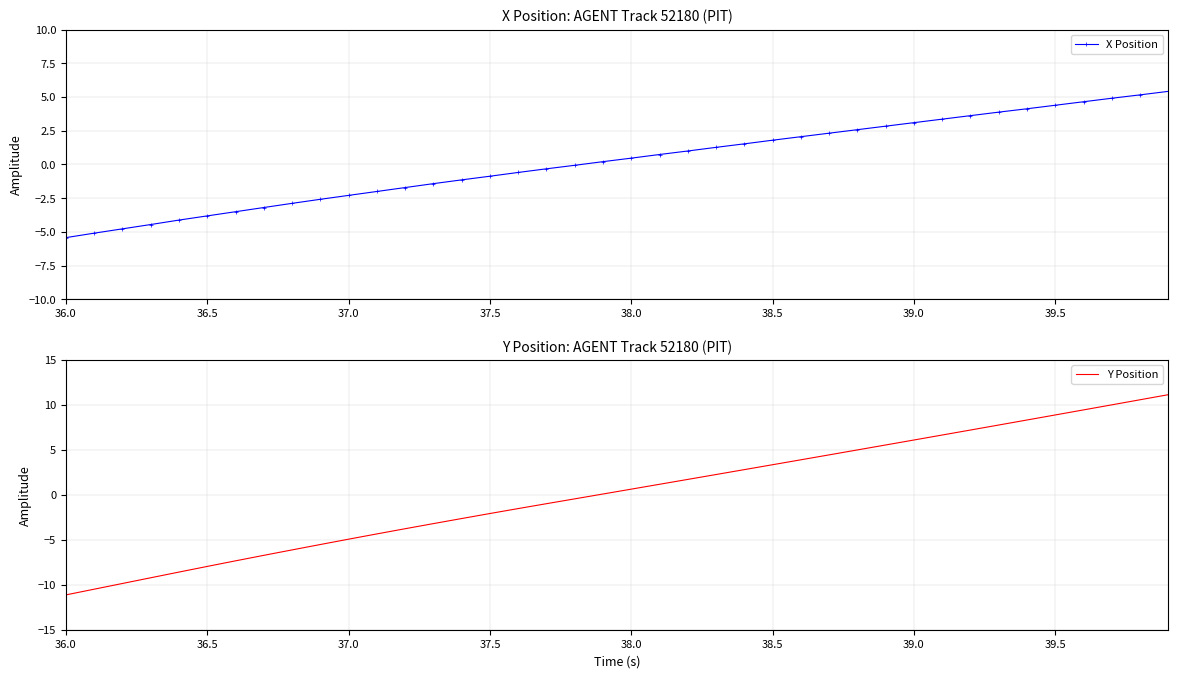

What is the difference between the maximum and minimum values in the Y Position series?

22.3